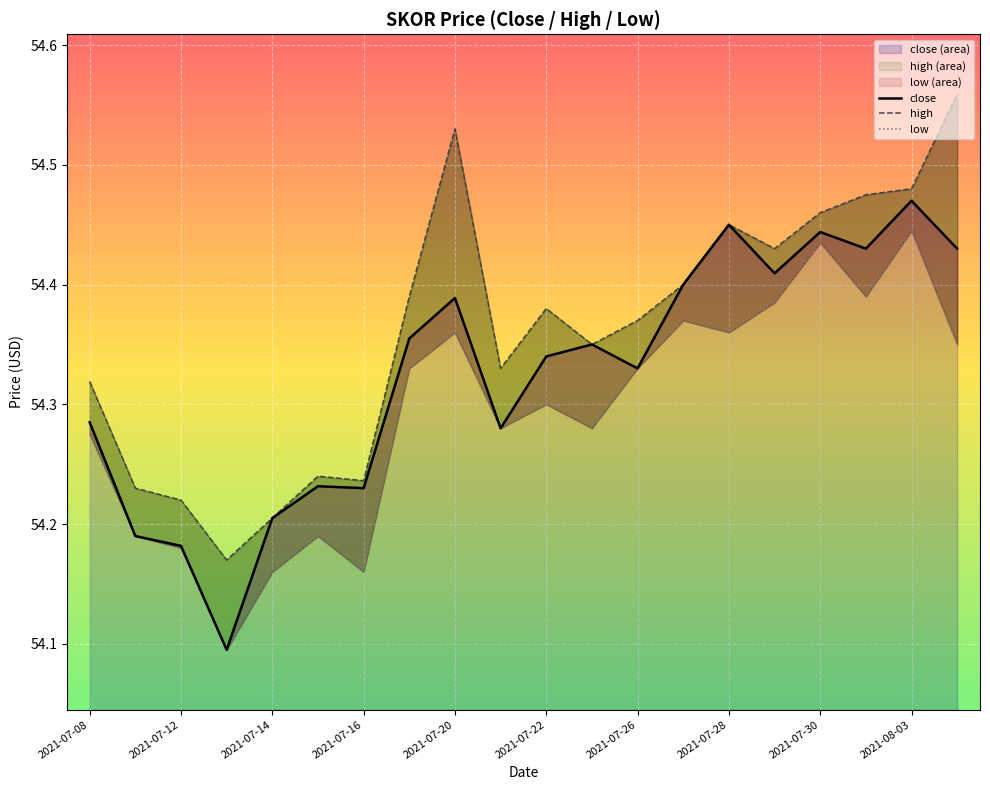

Rank the series by their average value, from highest to lowest.

high, close, low